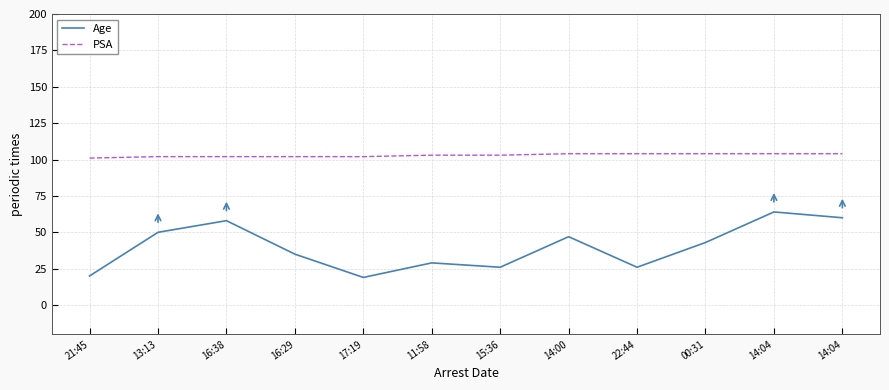

In Age, how many points are higher than both neighbors (excluding endpoints)?

4